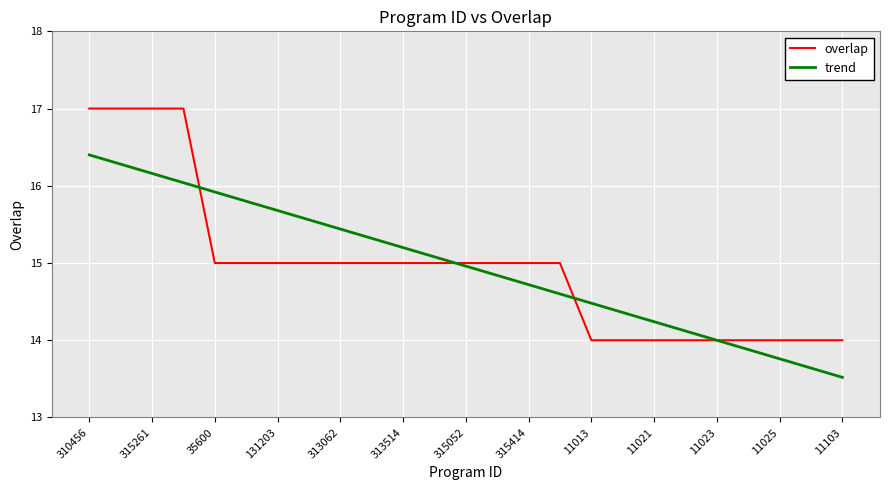

List the series in order of their peak value, highest first.

overlap, trend